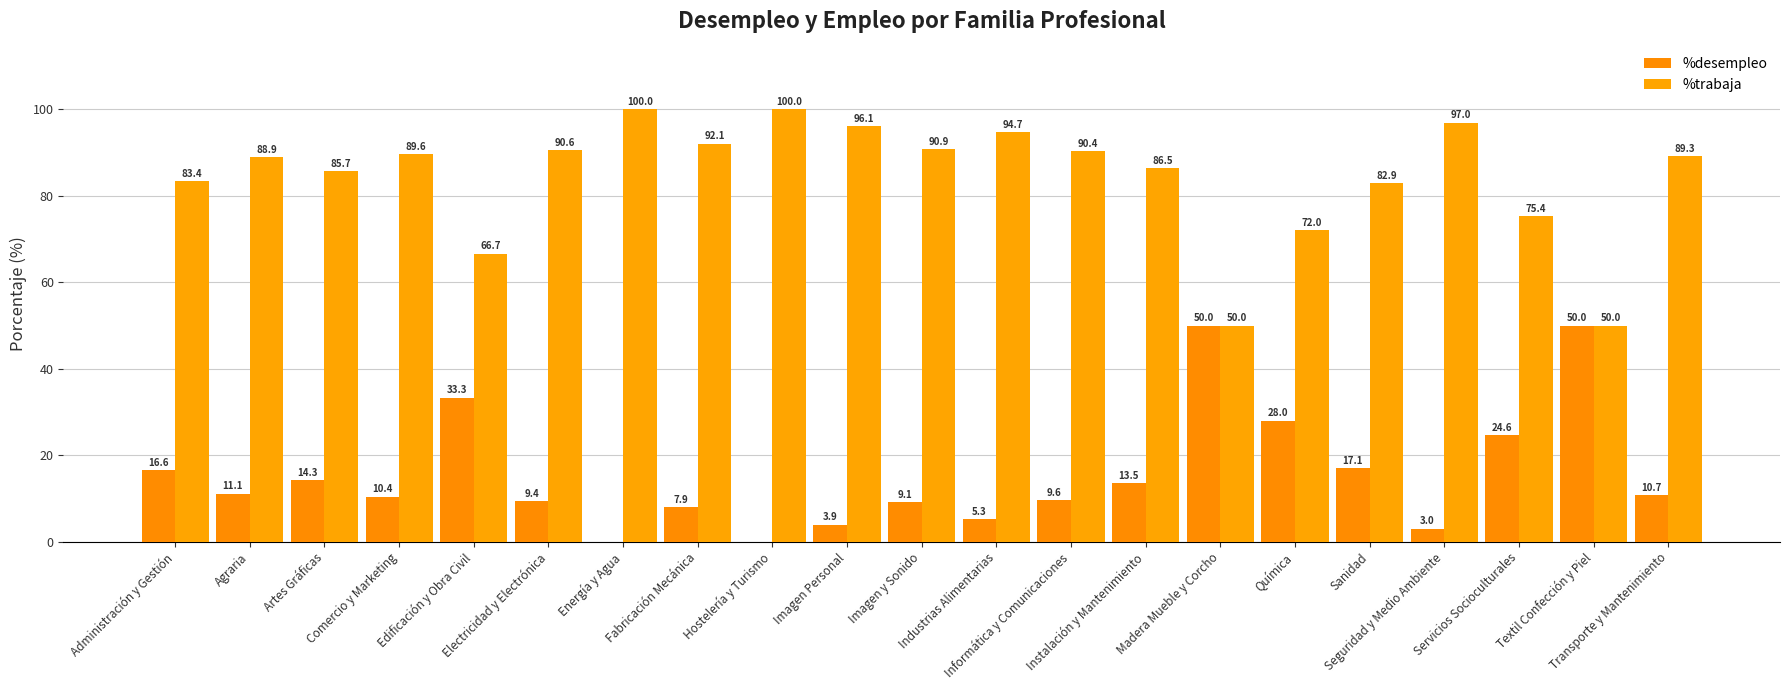

Reading left to right, list all the values displayed in this chart.

%desempleo: Administración y Gestión=16.6	Agraria=11.1	Artes Gráficas=14.3	Comercio y Marketing=10.4	Edificación y Obra Civil=33.3	Electricidad y Electrónica=9.4	Energía y Agua=0.0	Fabricación Mecánica=7.9	Hostelería y Turismo=0.0	Imagen Personal=3.9	Imagen y Sonido=9.1	Industrias Alimentarias=5.3	Informática y Comunicaciones=9.6	Instalación y Mantenimiento=13.5	Madera Mueble y Corcho=50.0	Química=28.0	Sanidad=17.1	Seguridad y Medio Ambiente=3.0	Servicios Socioculturales=24.6	Textil Confección y Piel=50.0	Transporte y Mantenimiento=10.7
%trabaja: Administración y Gestión=83.4	Agraria=88.9	Artes Gráficas=85.7	Comercio y Marketing=89.6	Edificación y Obra Civil=66.7	Electricidad y Electrónica=90.6	Energía y Agua=100.0	Fabricación Mecánica=92.1	Hostelería y Turismo=100.0	Imagen Personal=96.1	Imagen y Sonido=90.9	Industrias Alimentarias=94.7	Informática y Comunicaciones=90.4	Instalación y Mantenimiento=86.5	Madera Mueble y Corcho=50.0	Química=72.0	Sanidad=82.9	Seguridad y Medio Ambiente=97.0	Servicios Socioculturales=75.4	Textil Confección y Piel=50.0	Transporte y Mantenimiento=89.3